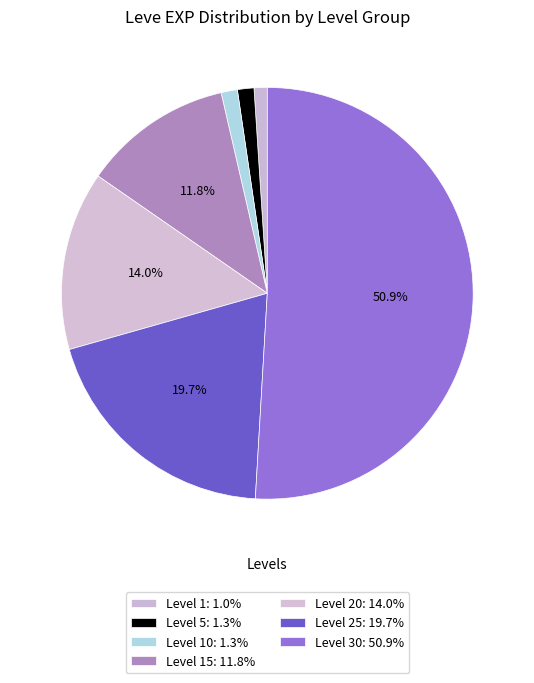

How many segments does this pie chart have?

7